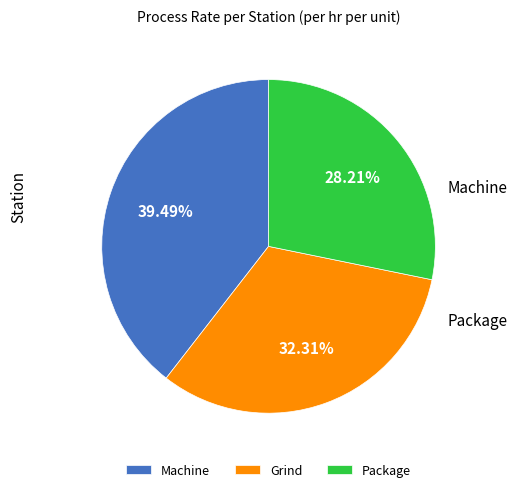

Rank the categories by value from highest to lowest.

Machine, Grind, Package